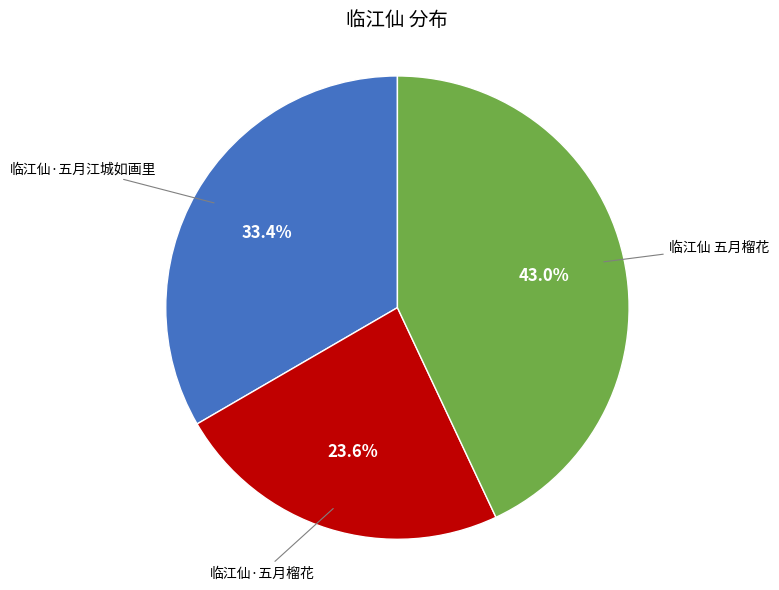

Is there any slice that represents more than half of the pie?

No